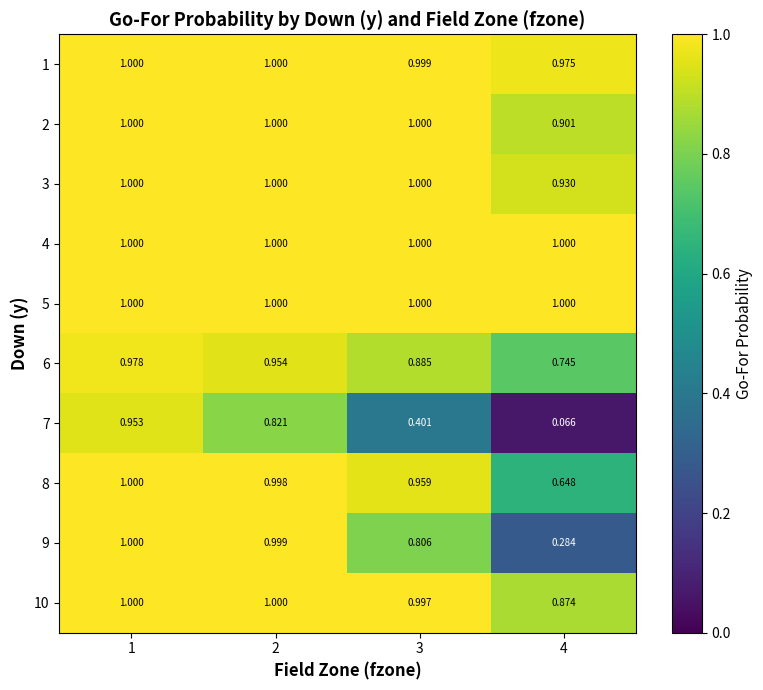

Is the value of 5 at 4 greater than the value of 8 at 4?

Yes